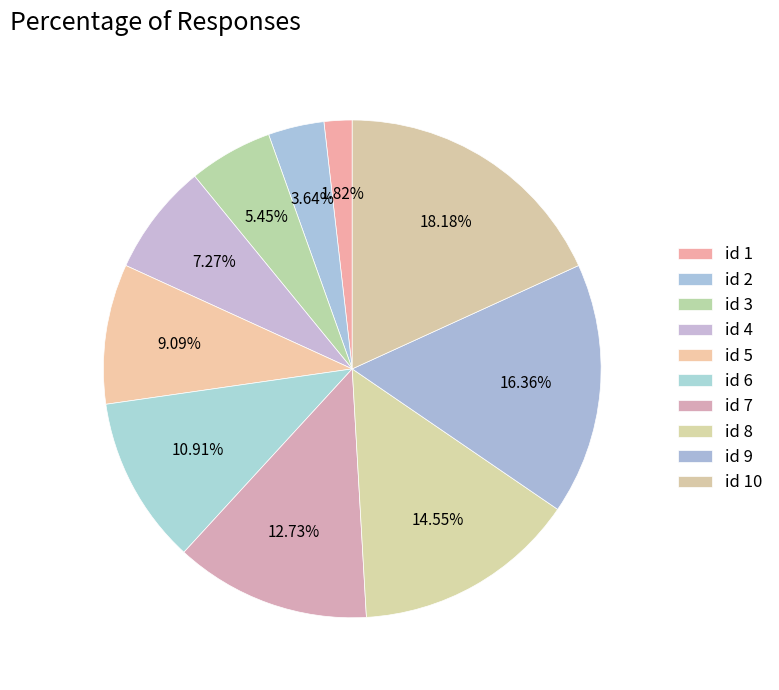

How many slices are in this pie chart?

10